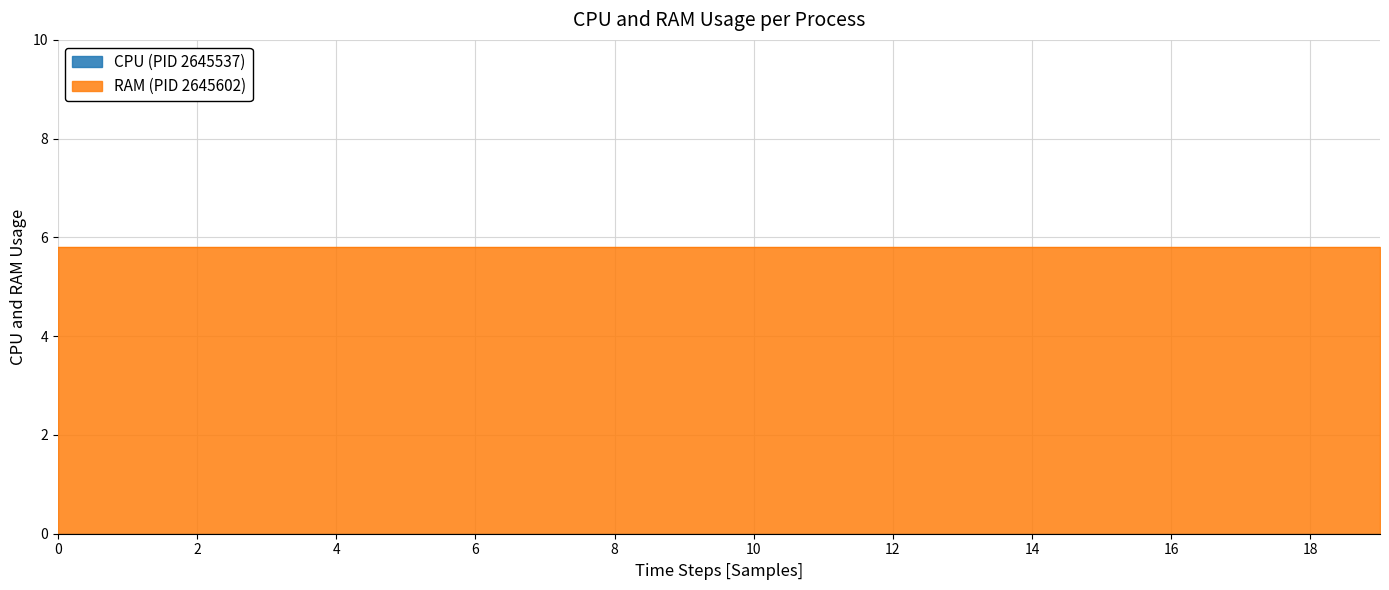

Rank the series at 6 from highest to lowest value.

CPU, RAM